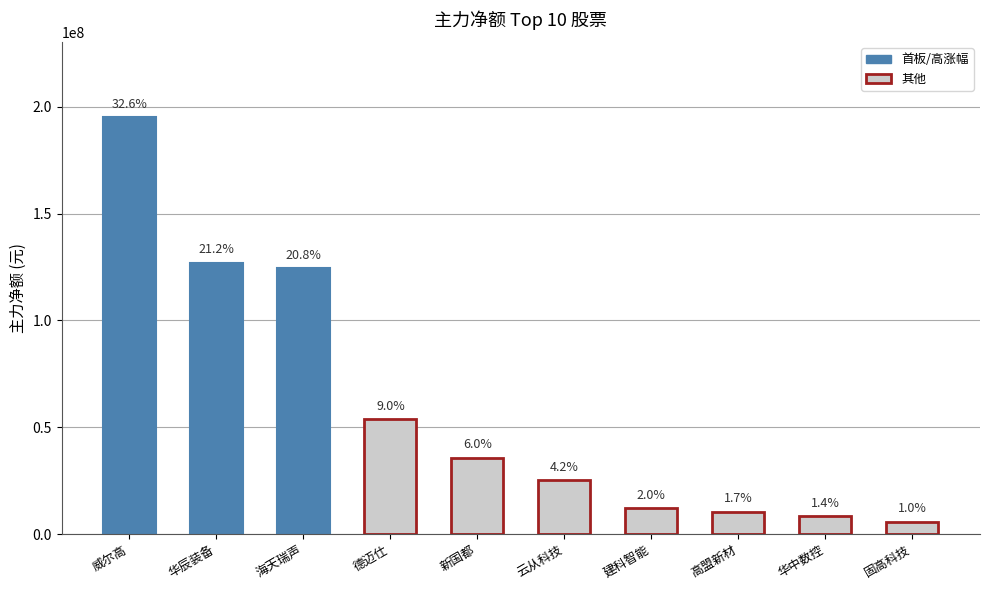

Which has a higher value, 华辰装备 or 高盟新材?

华辰装备